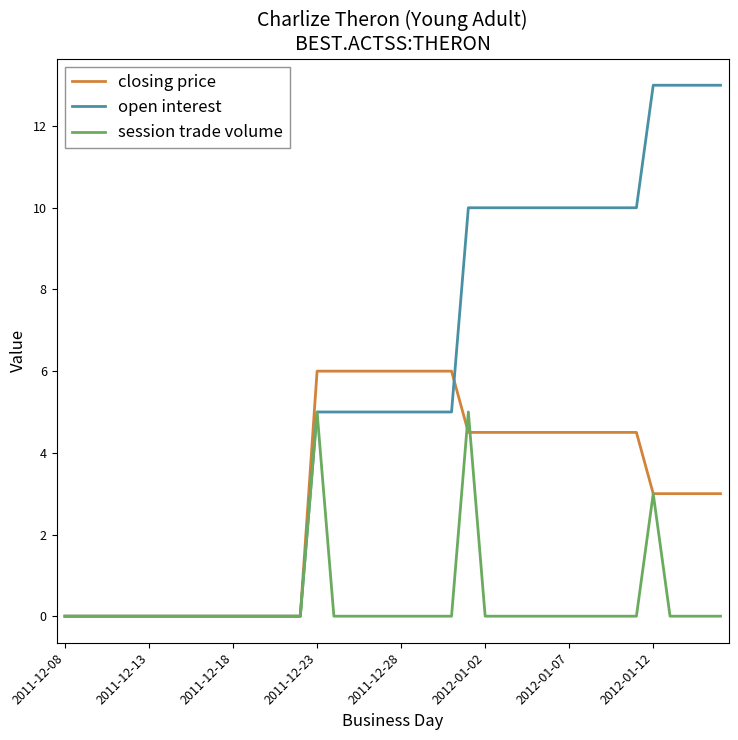

Rank the series by their maximum value, from lowest to highest.

session trade volume, closing price, open interest